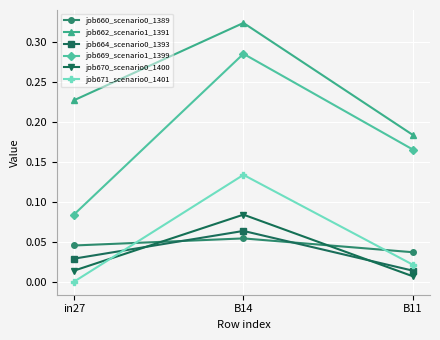

The job662_scenario1_1391 series shows 0.6 at B14. True or false?

False